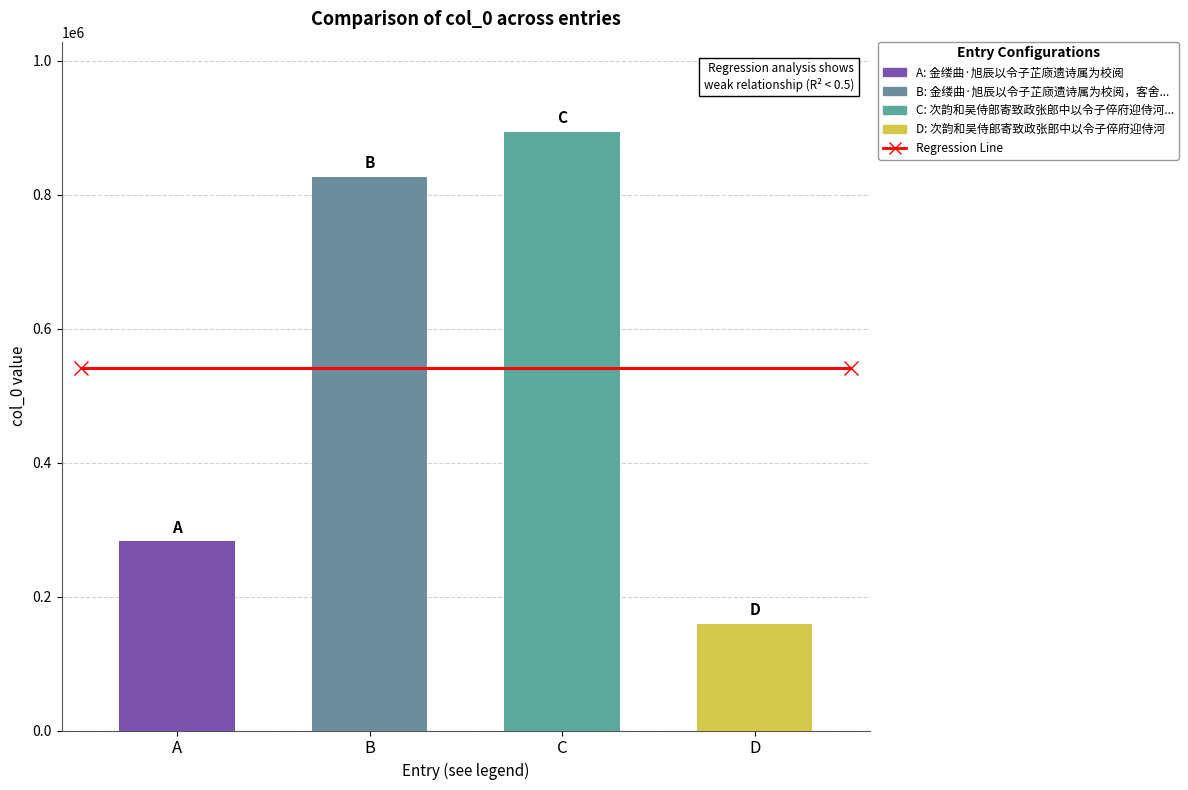

List the labels in order of value, smallest first.

次韵和吴侍郎寄致政张郎中以令子倅府迎侍河, 金缕曲·旭辰以令子芷庼遗诗属为校阅, 金缕曲·旭辰以令子芷庼遗诗属为校阅，客舍中草草读一过，题词归之, 次韵和吴侍郎寄致政张郎中以令子倅府迎侍河阳